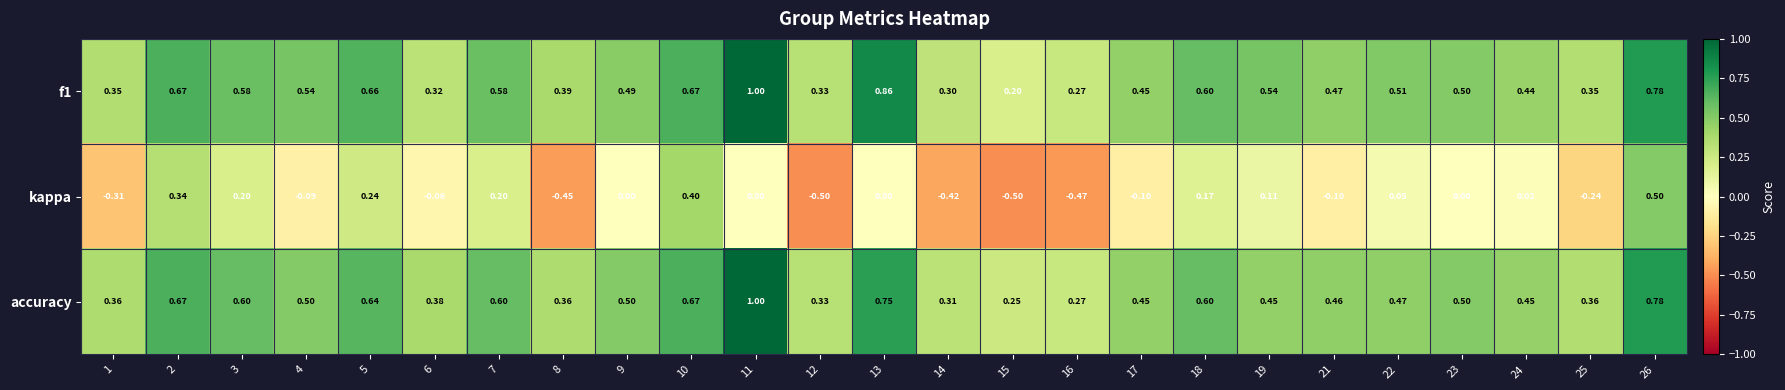

At which category is the sum across all series the highest?

26